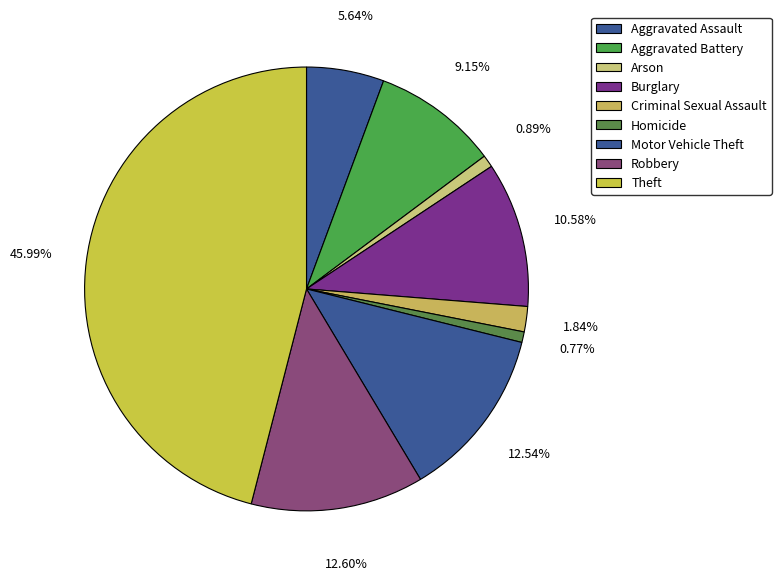

Between Robbery and Theft, which is larger?

Theft